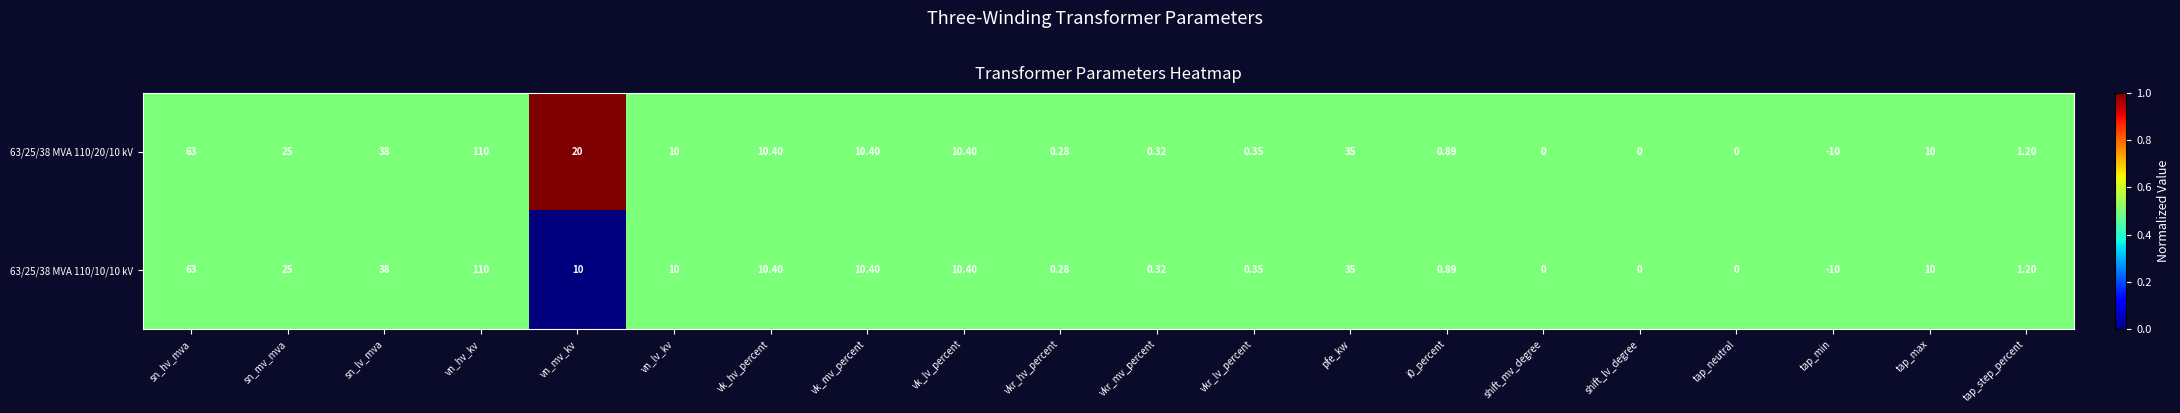

Which series has the largest total across all categories?

63/25/38 MVA 110/20/10 kV